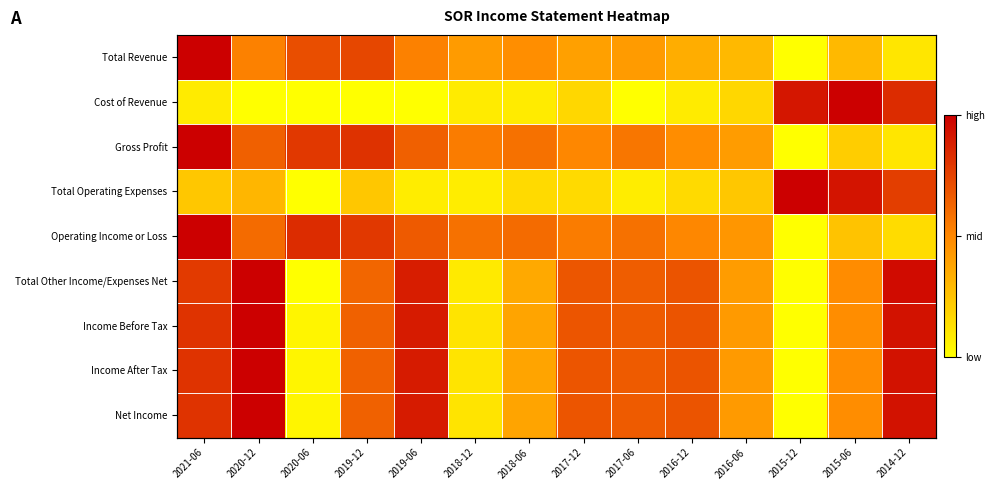

Which series has the widest spread of values?

Total Revenue